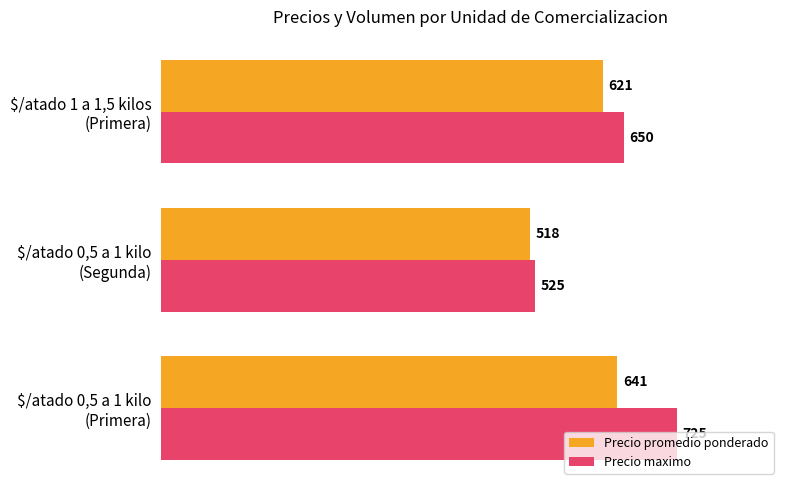

Count the Precio maximo values in the range 525 to 725.

3